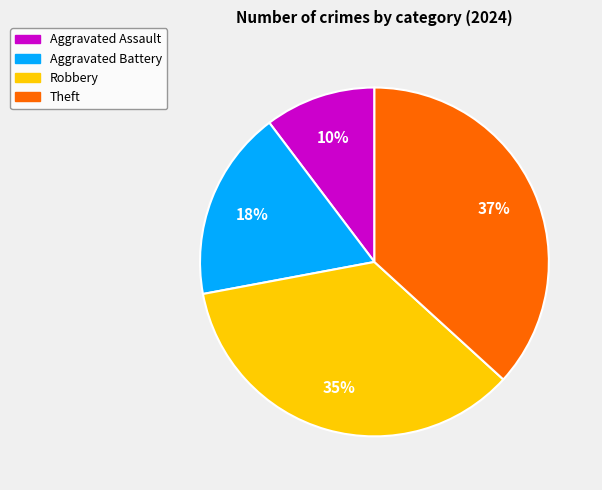

Rank the categories by value from lowest to highest.

Aggravated Assault, Aggravated Battery, Robbery, Theft